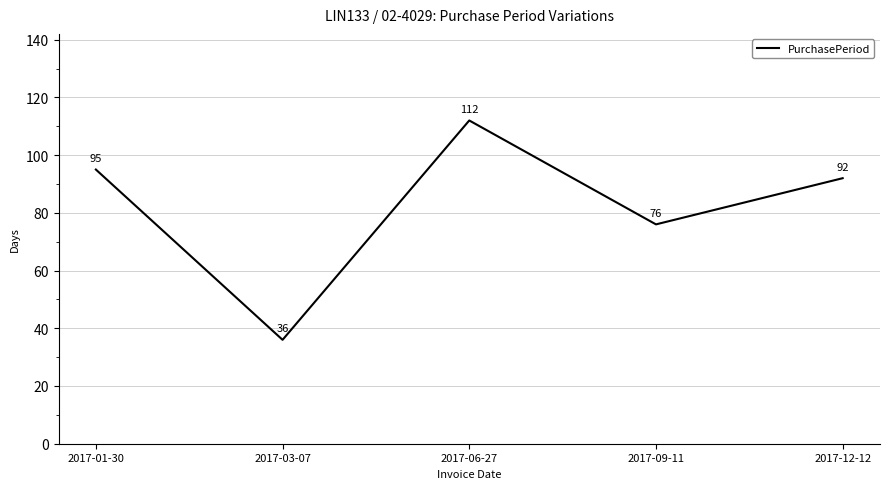

What position from the left is 2017-03-07?

2